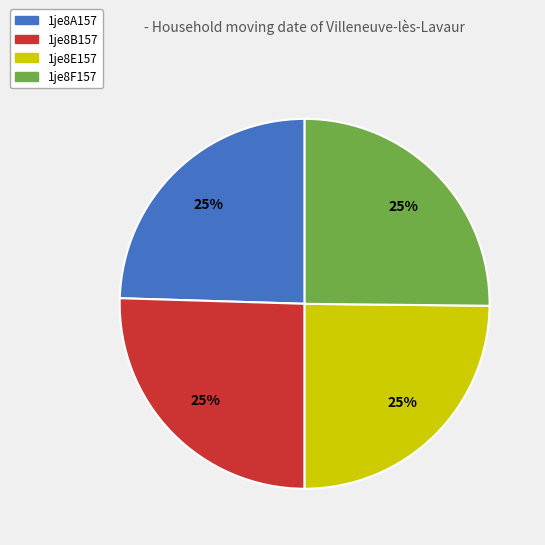

The 1je8A157 slice represents 19% of the pie. True or false?

False